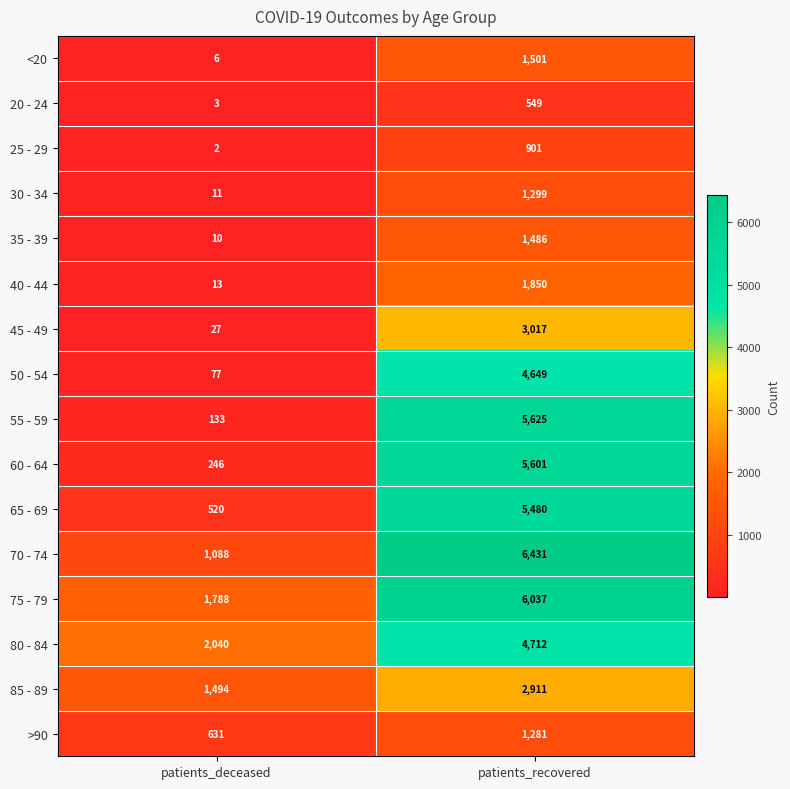

What is the difference between the highest and lowest values at patients_recovered?

5882